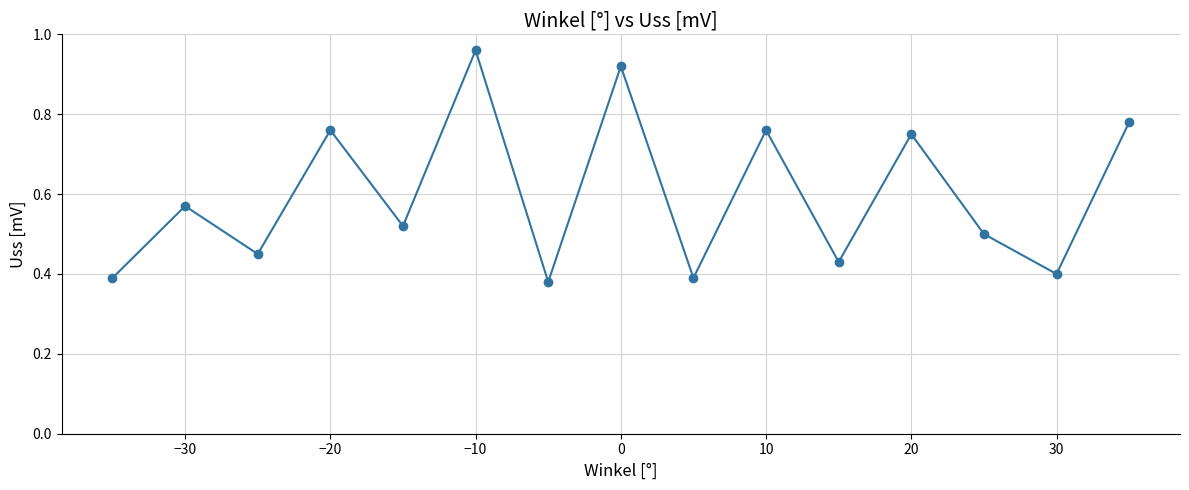

What is the sum of all values?

9.0